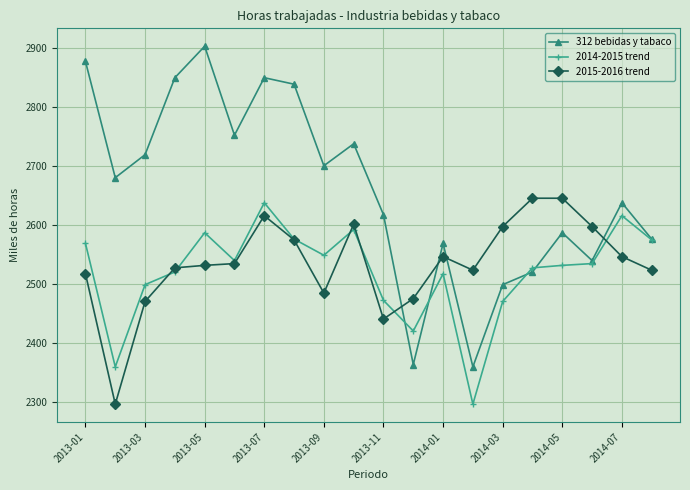

What is the value of the 2015-2016 trend point at the 6th from the left?

2534.3